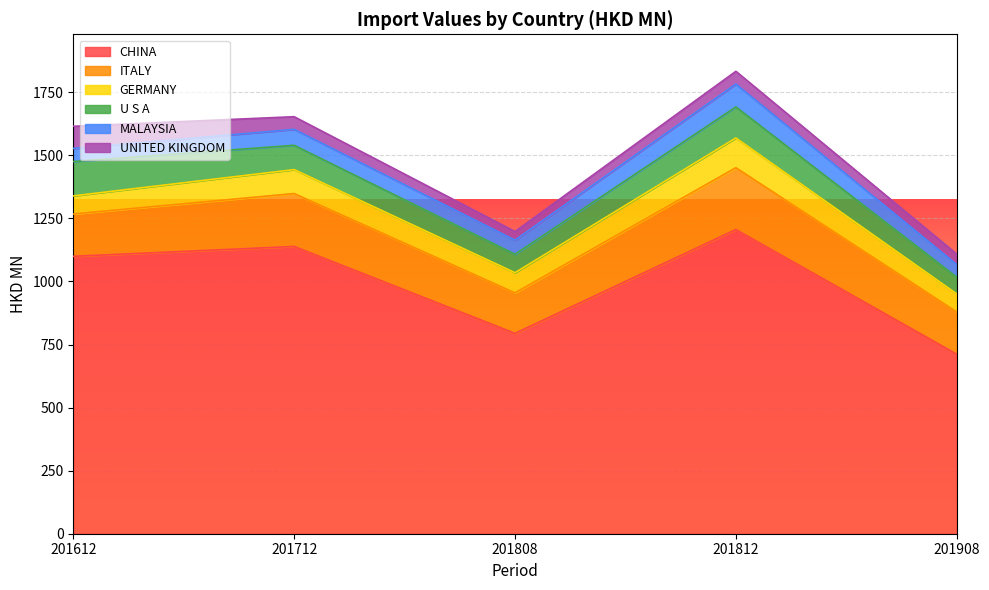

Which category has the lowest value in the UNITED KINGDOM series?

201808